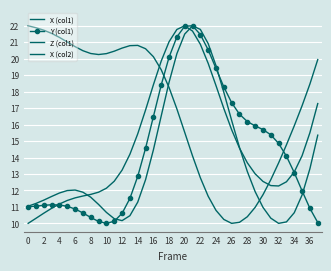

At how many categories does at least one series exceed 10?

38